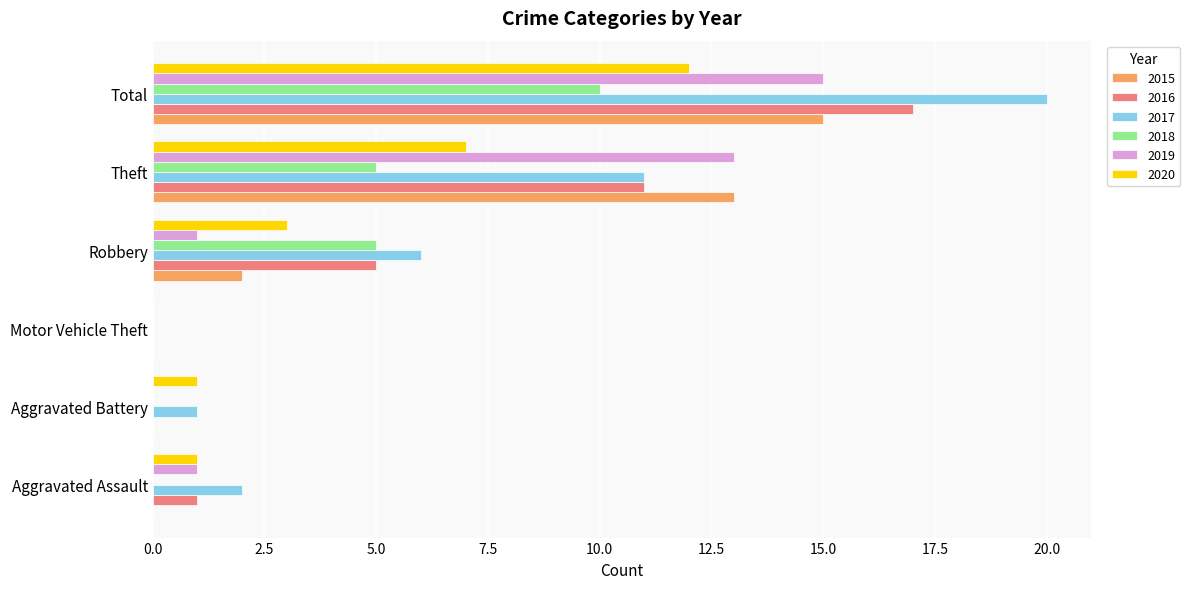

Between Motor Vehicle Theft and Robbery, which series saw the biggest shift?

2017